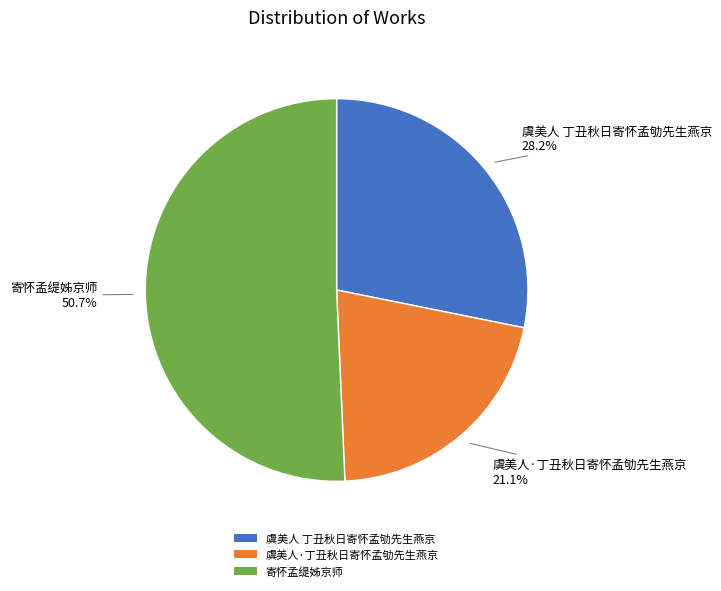

Which slice is the smallest?

虞美人·丁丑秋日寄怀孟劬先生燕京